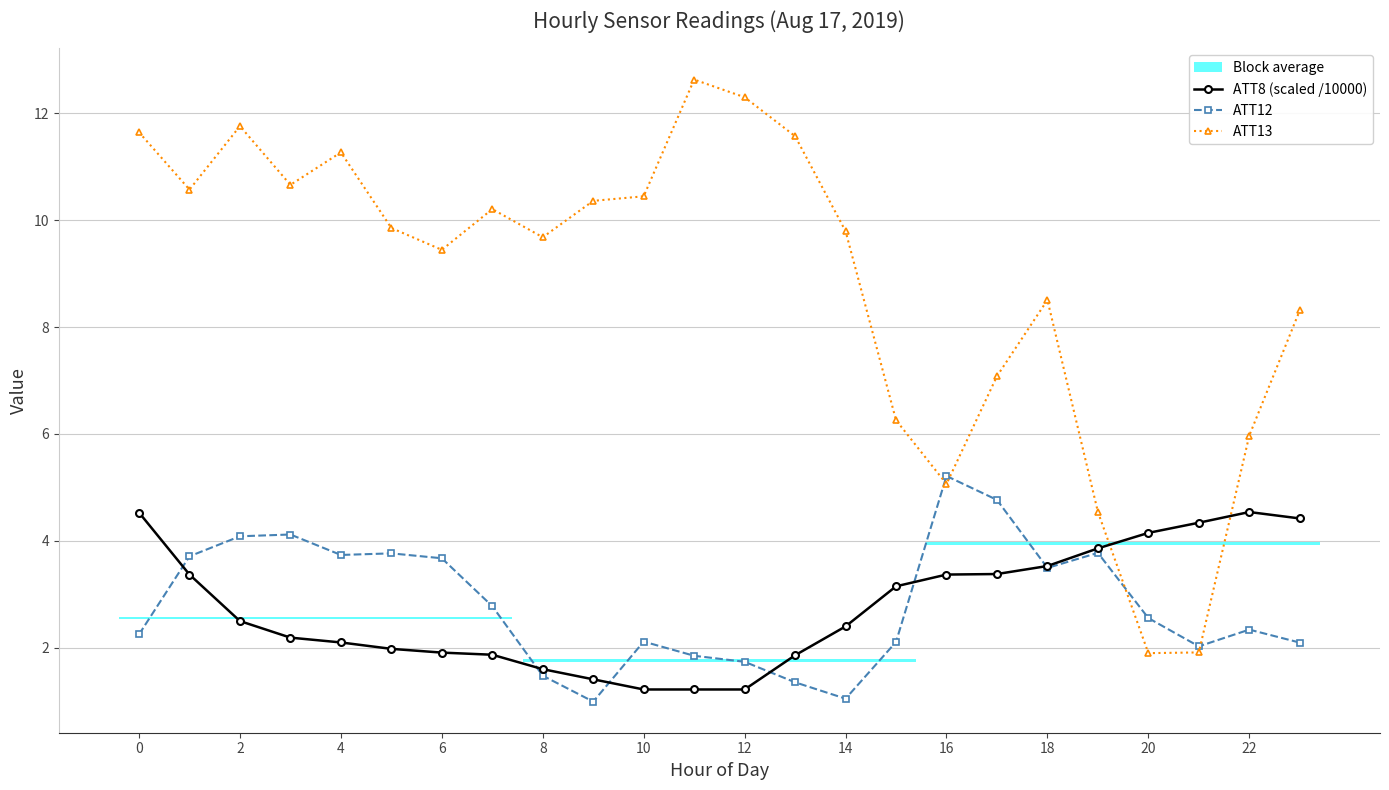

Rank the series by their maximum value, from lowest to highest.

ATT8 (scaled /10000), ATT12, ATT13